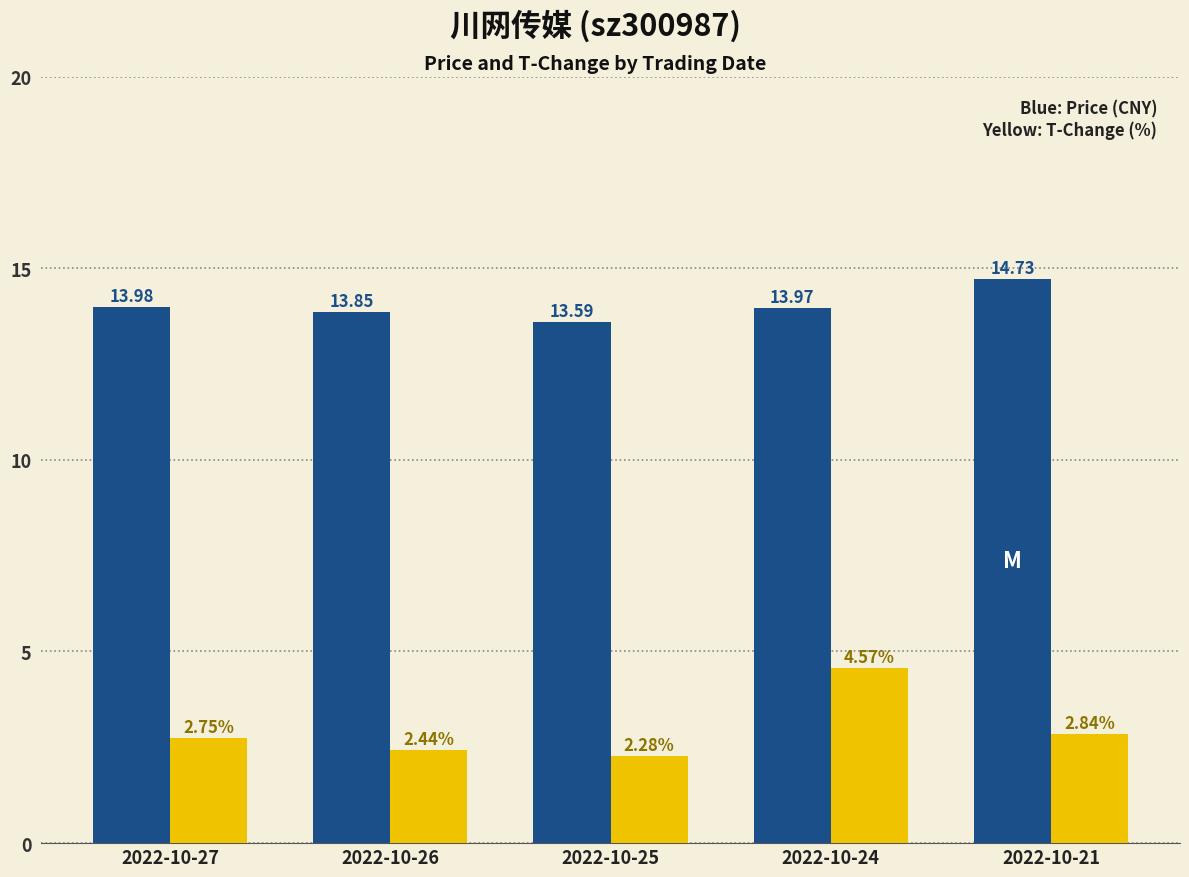

What is the spread (max minus min) of values at 2022-10-25?

11.3